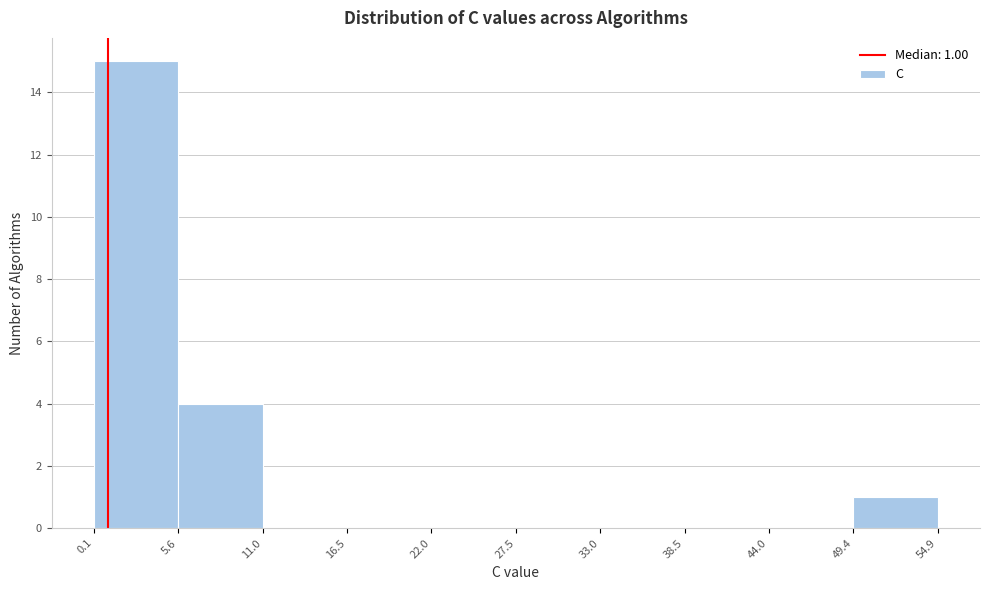

Over which range of the x-axis is the bar tallest?

0.1 to 5.6